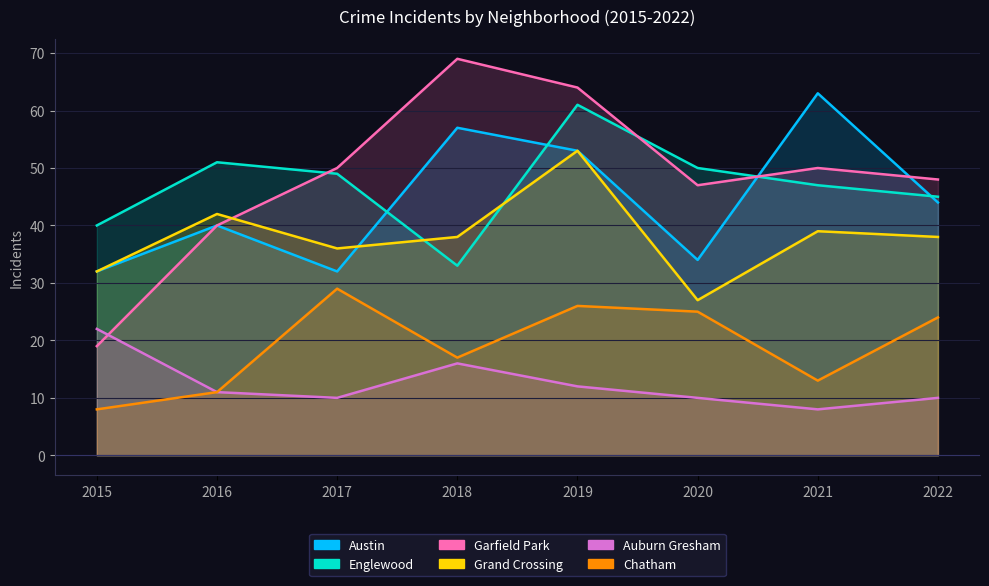

True or false: Auburn Gresham has a value of 11 at 2016.

True